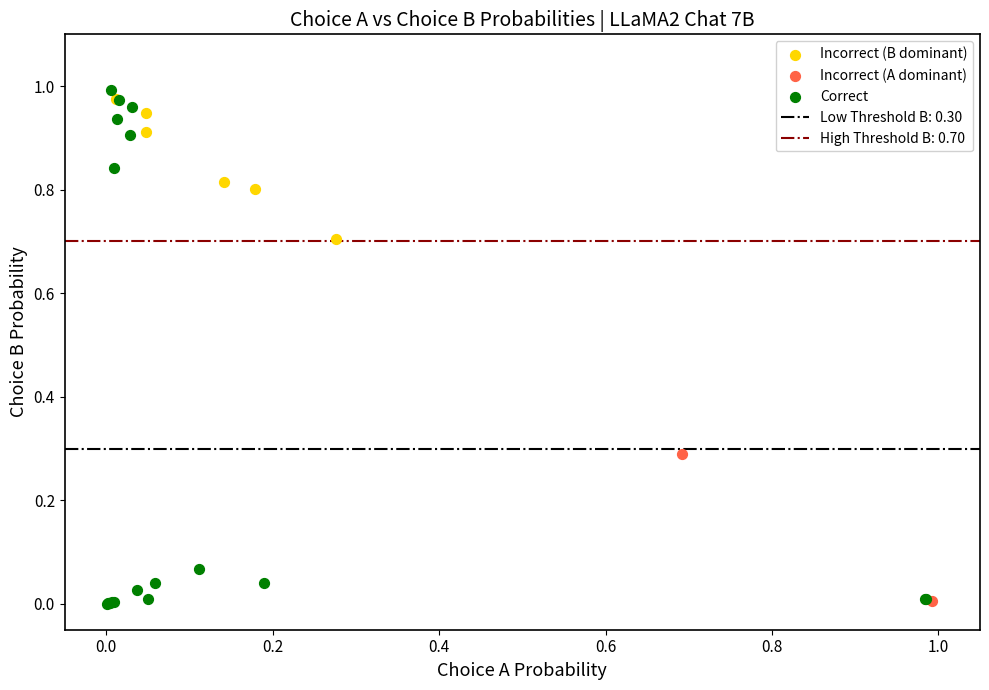

Which series reaches the maximum Y coordinate?

Correct